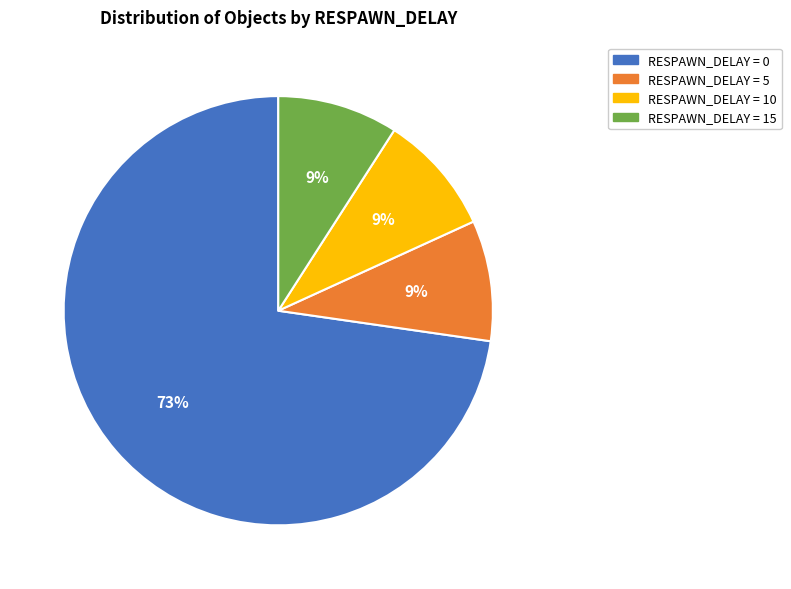

To the nearest percent, what portion does RESPAWN_DELAY = 0 represent?

73%